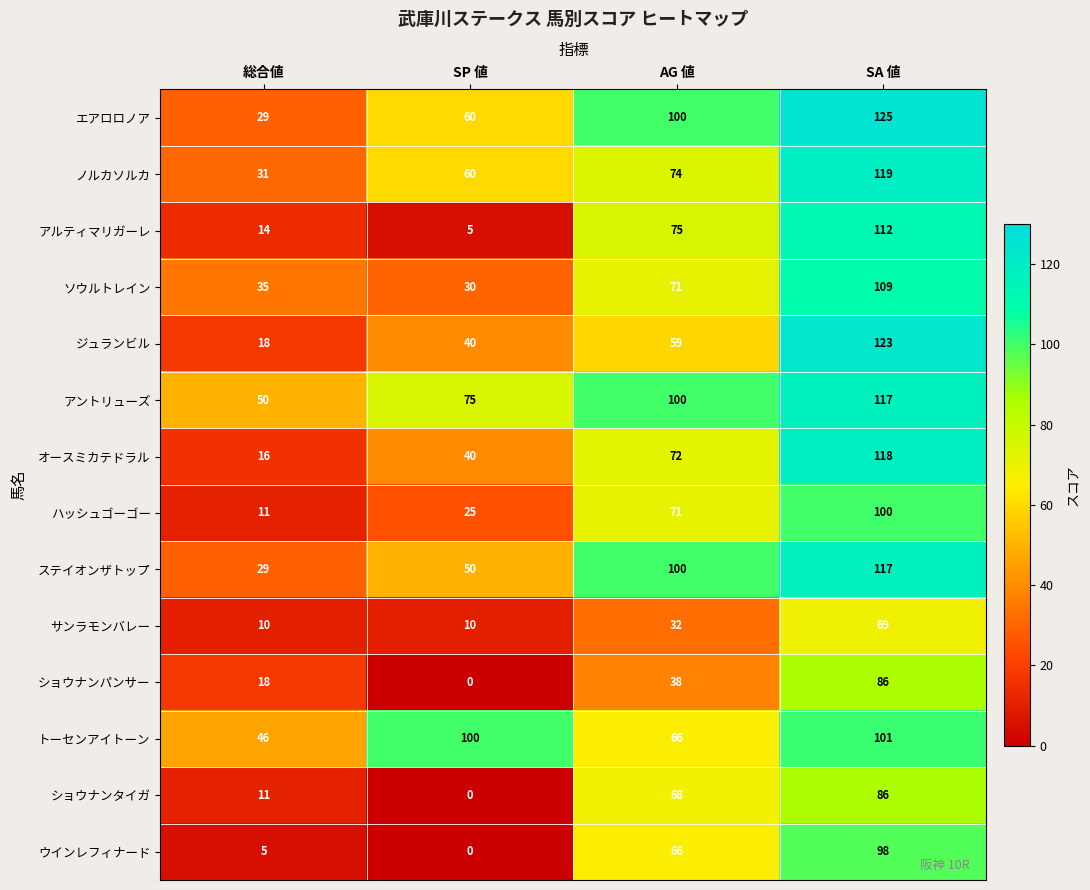

List the labels in order of ウインレフィナード value, smallest first.

SP 値, 総合値, AG 値, SA 値